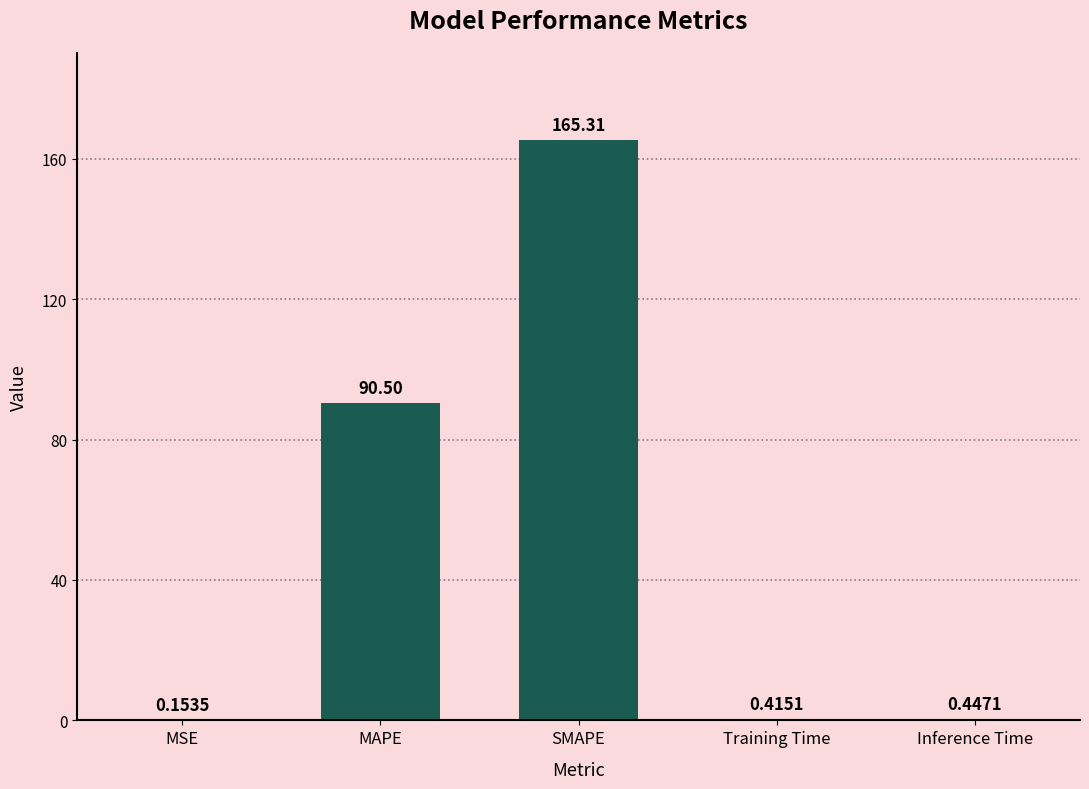

Which category has the highest value across all series?

SMAPE